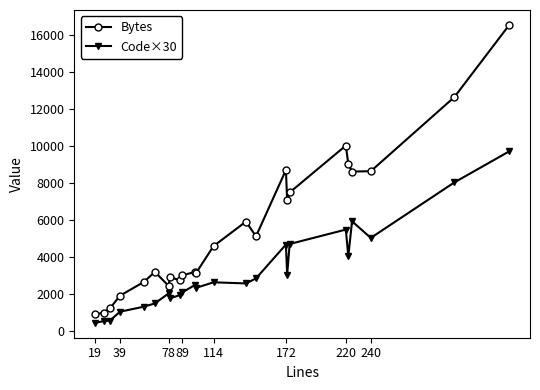

What is the sum of all Bytes values?

132849